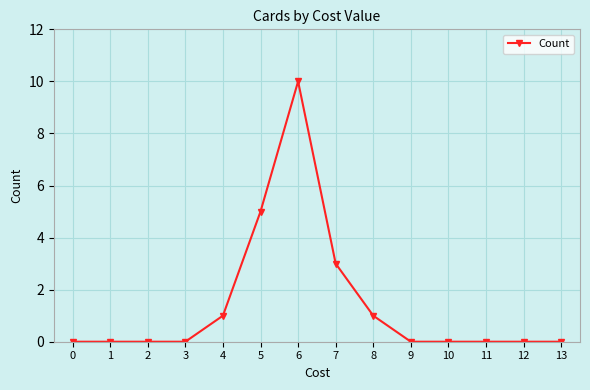

What is the difference between the maximum and minimum values?

10